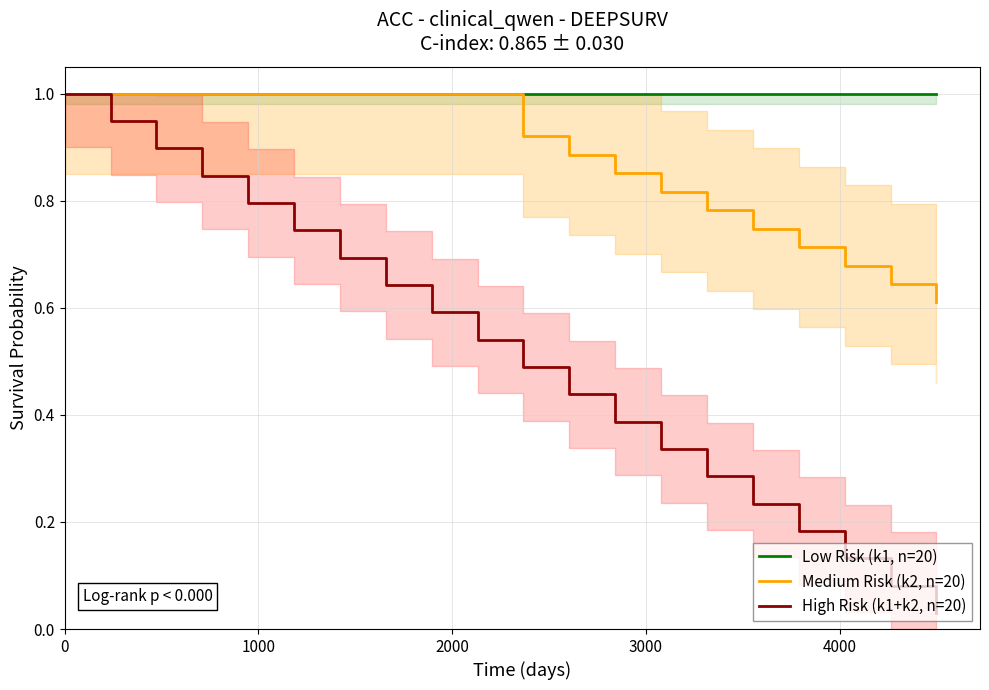

What is the maximum value for High Risk (k1+k2, n=20)?

1.0